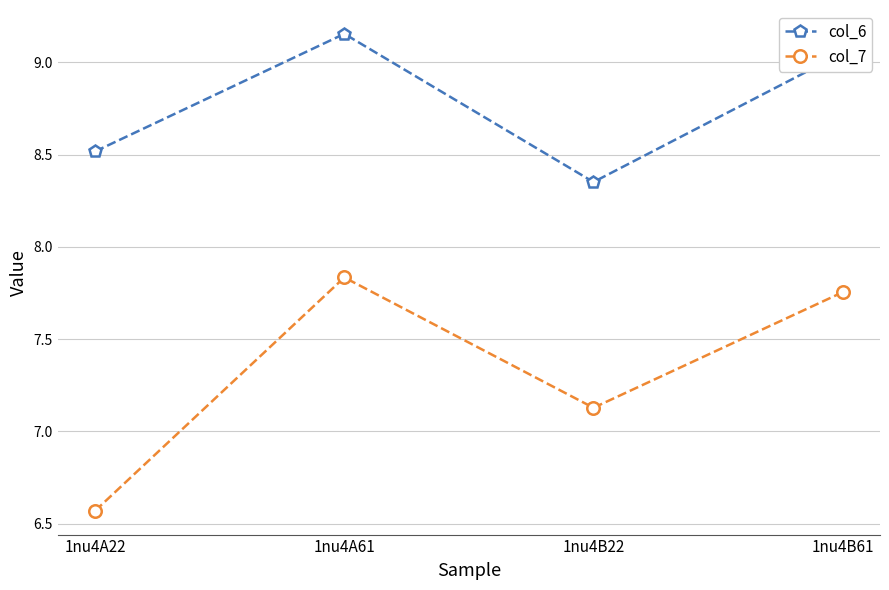

What is the total value across all series at 1nu4B61?

16.8